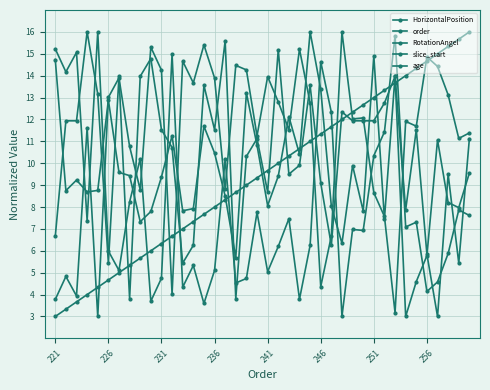

Between which two adjacent categories do age and HorizontalPosition first intersect?

221 and 226